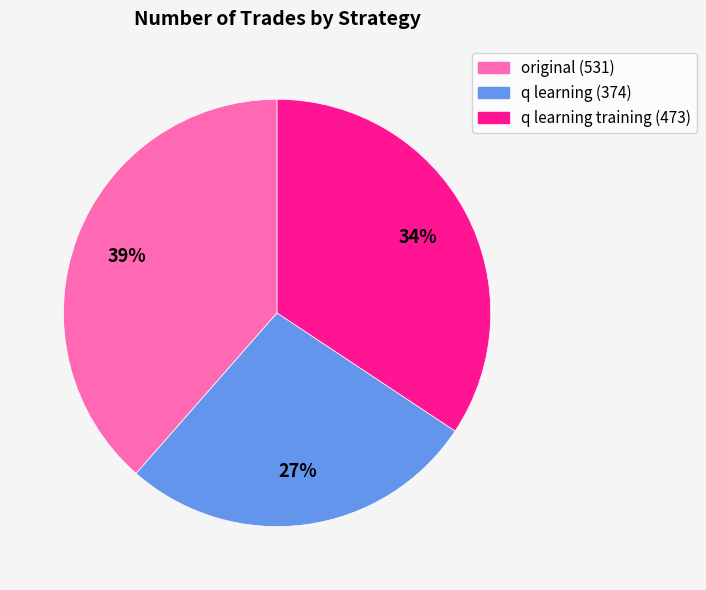

Does any single category account for the majority?

No